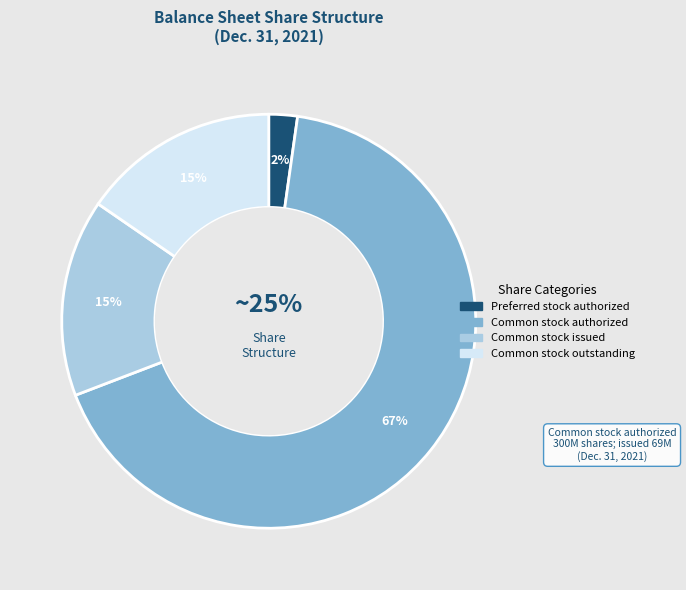

Is Common stock issued the majority of the pie?

No